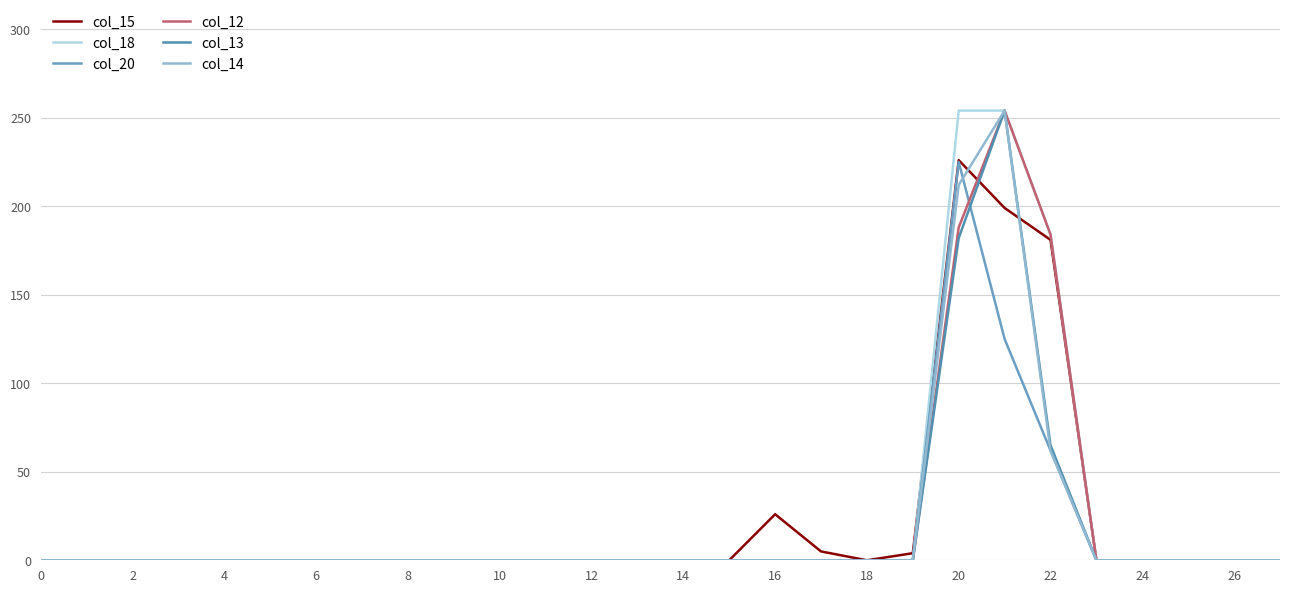

At which category is the sum across all series the highest?

21